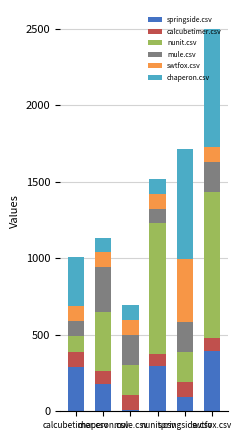

Does the chart contain stacked bars?

Yes